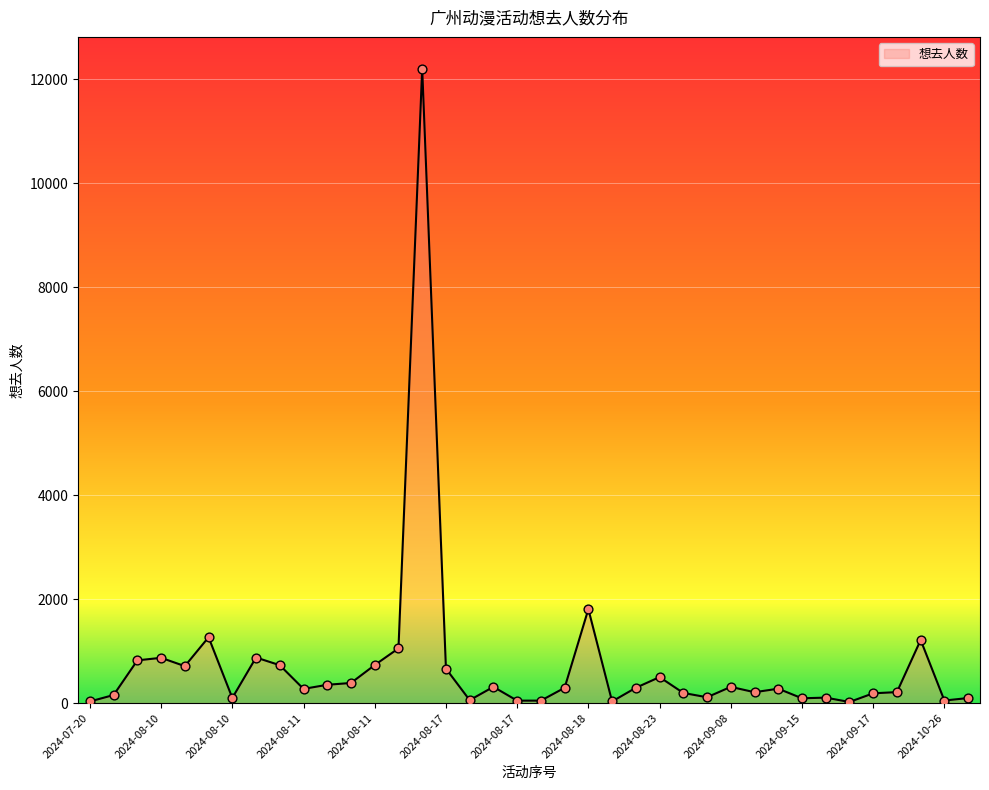

What is the greatest value displayed?

12209